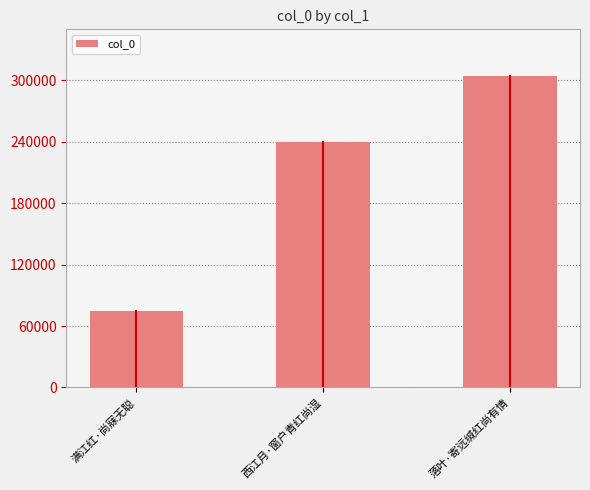

Read the value at 满江红·尚寐无聪, to the nearest 50.

75150